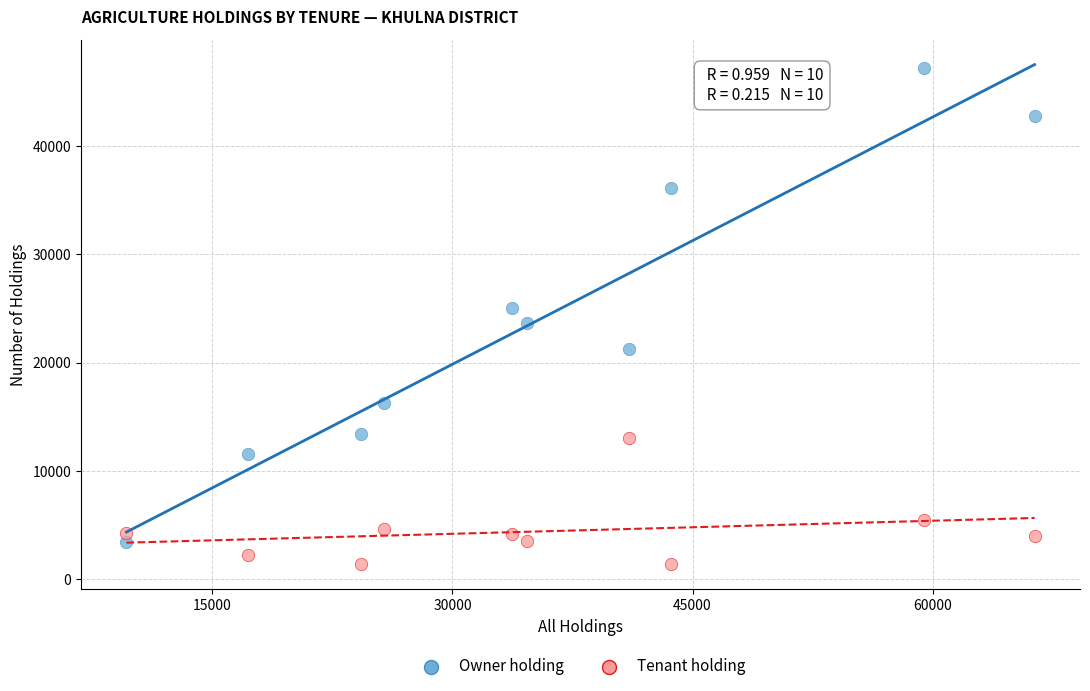

Across all data points, what is the range of X values (max minus min)?

56739